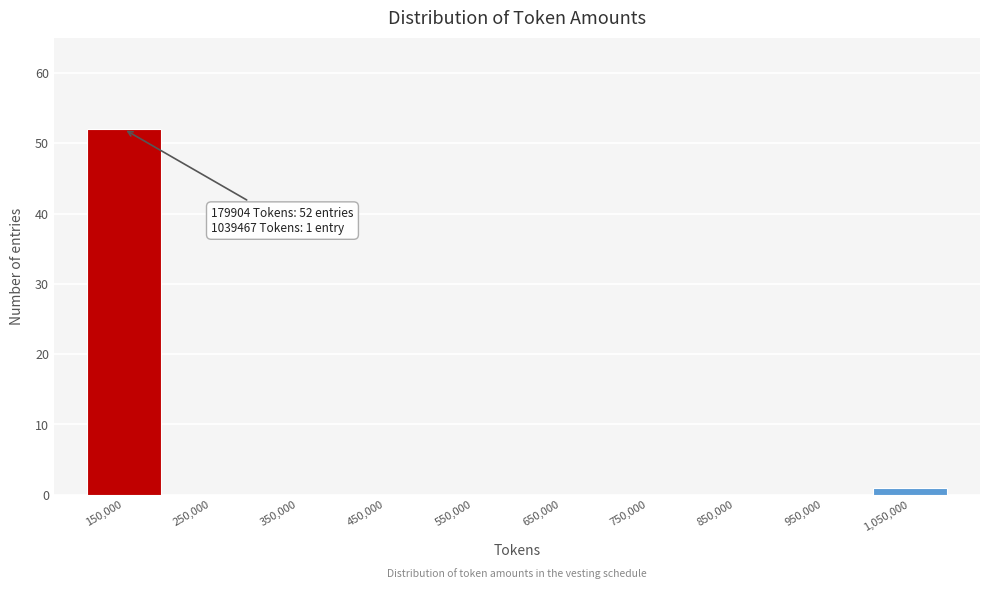

Which range on the x-axis has the tallest bar?

100000 to 200000